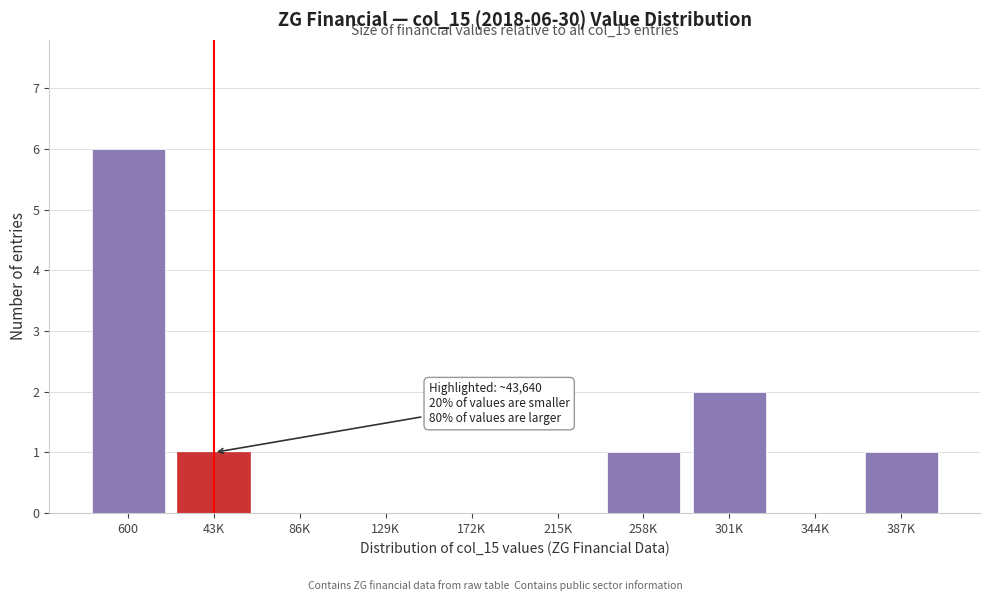

Reading left to right, what are all the values shown in this chart?

600=6	43K=1	86K=0	129K=0	172K=0	215K=0	258K=1	301K=2	344K=0	387K=1